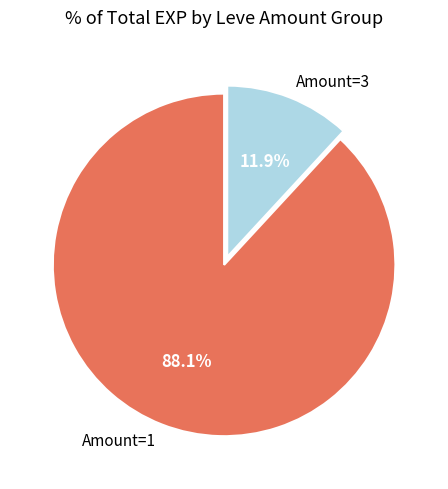

Is Amount=1 the majority of the pie?

Yes